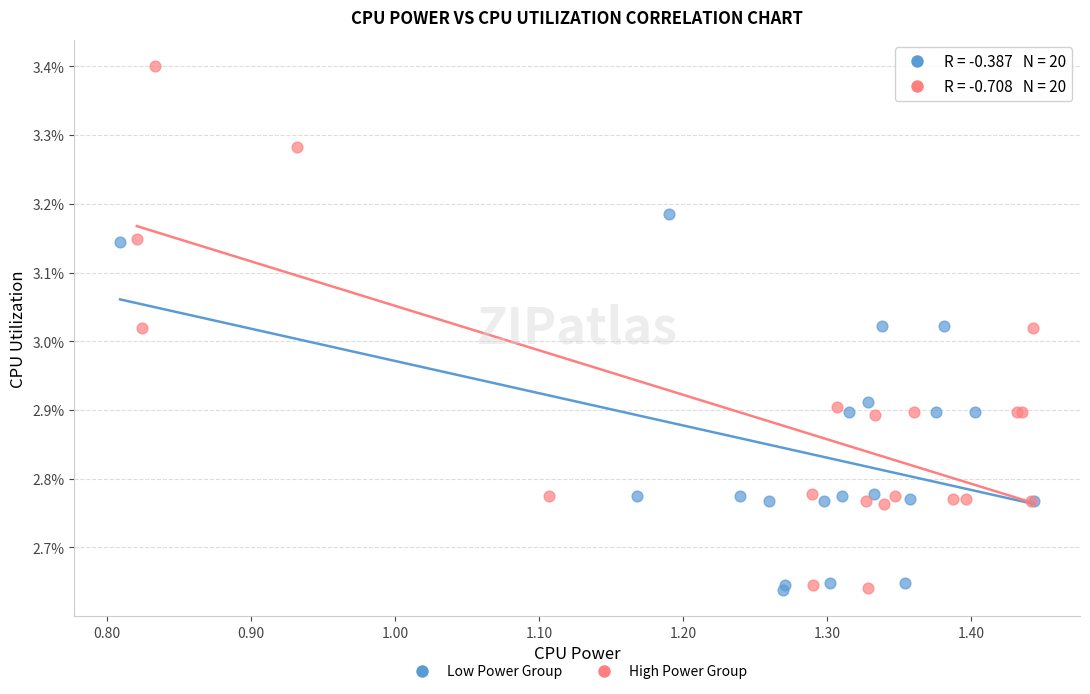

What are all the series names shown in the legend?

Low Power Group, High Power Group